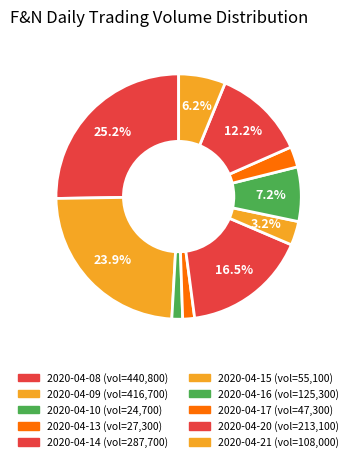

Which slice is the largest?

2020-04-08